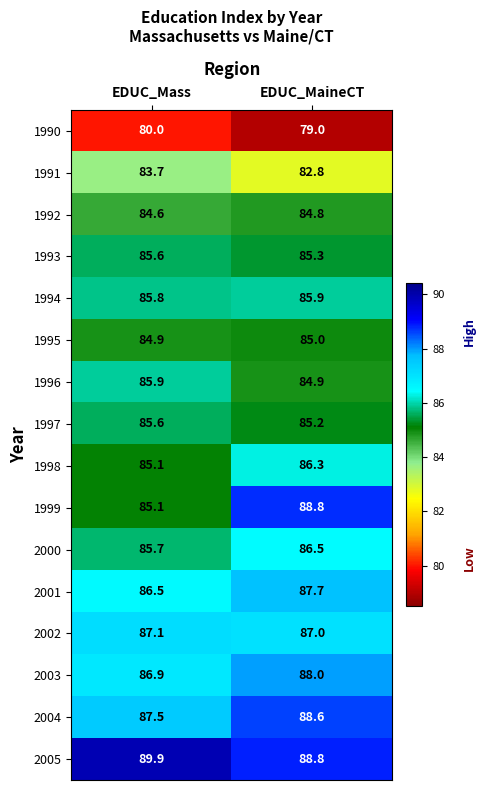

The 2000 series shows 85.7 at EDUC_Mass. True or false?

True